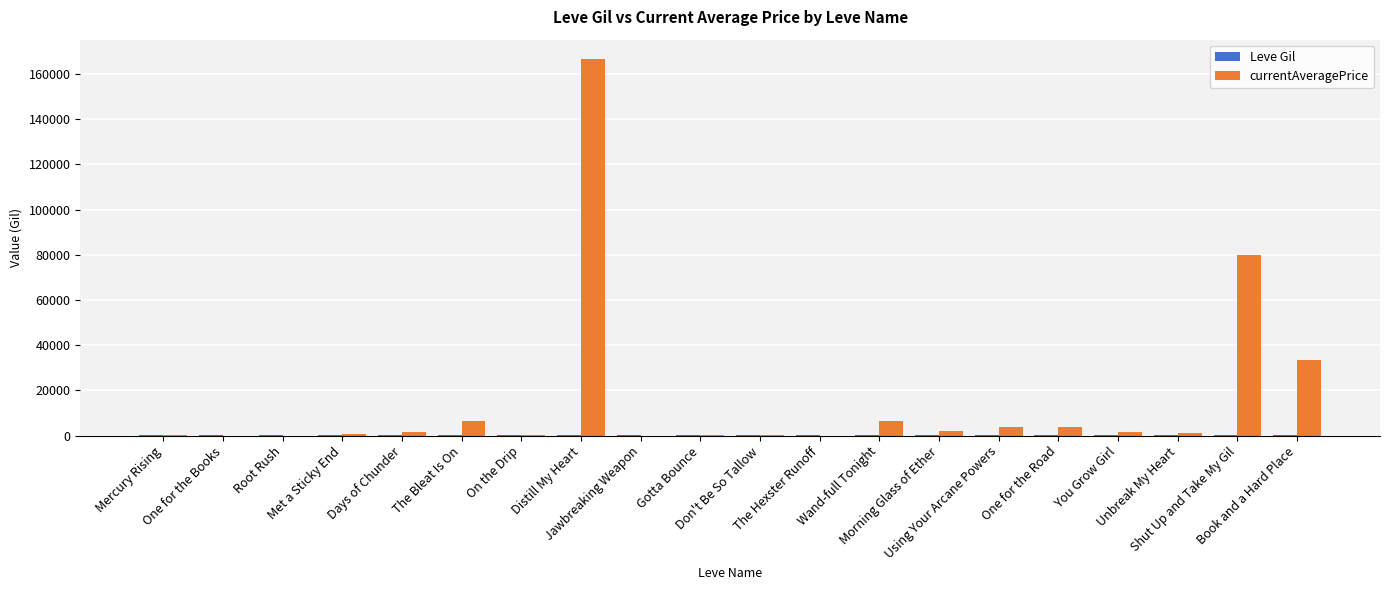

Which series has the largest total across all categories?

currentAveragePrice